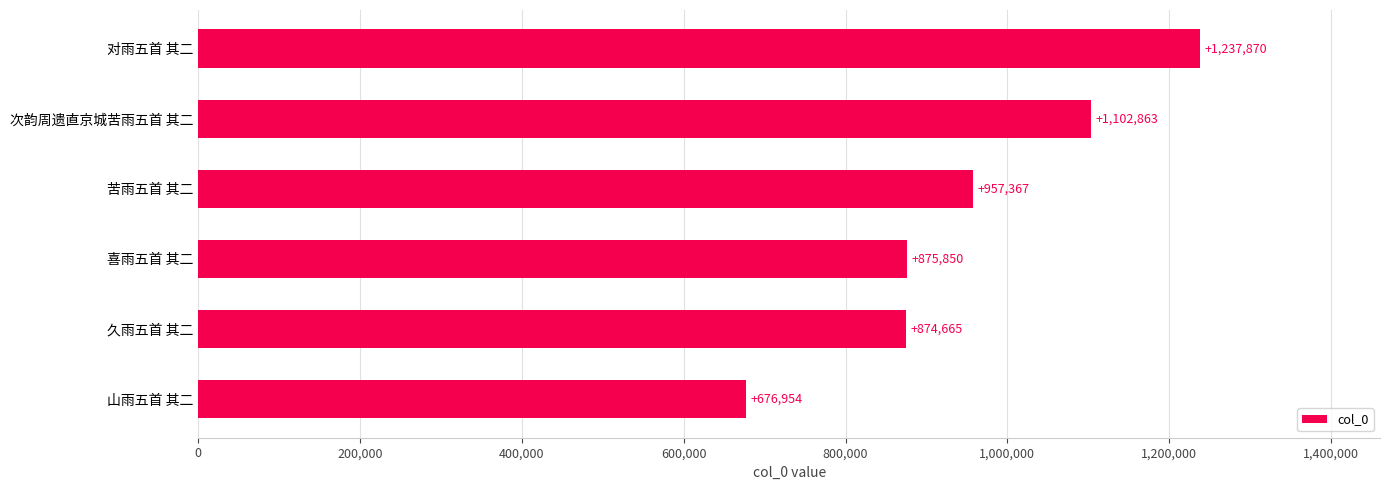

Reading bottom to top, what are all the values shown in this chart?

山雨五首 其二=676954	久雨五首 其二=874665	喜雨五首 其二=875850	苦雨五首 其二=957367	次韵周遗直京城苦雨五首 其二=1102863	对雨五首 其二=1237870